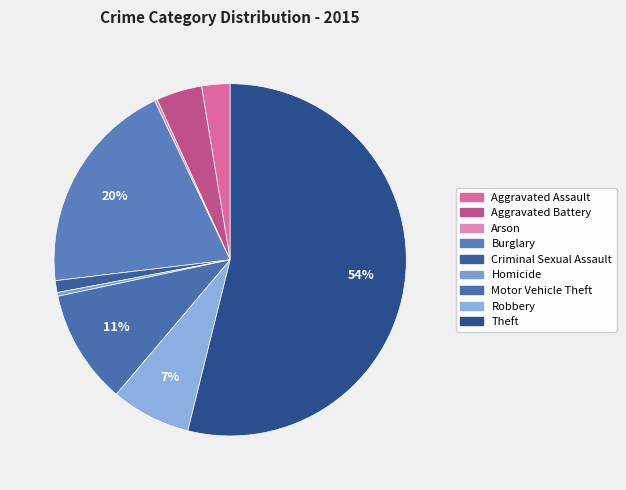

Count the number of slices in the pie.

9